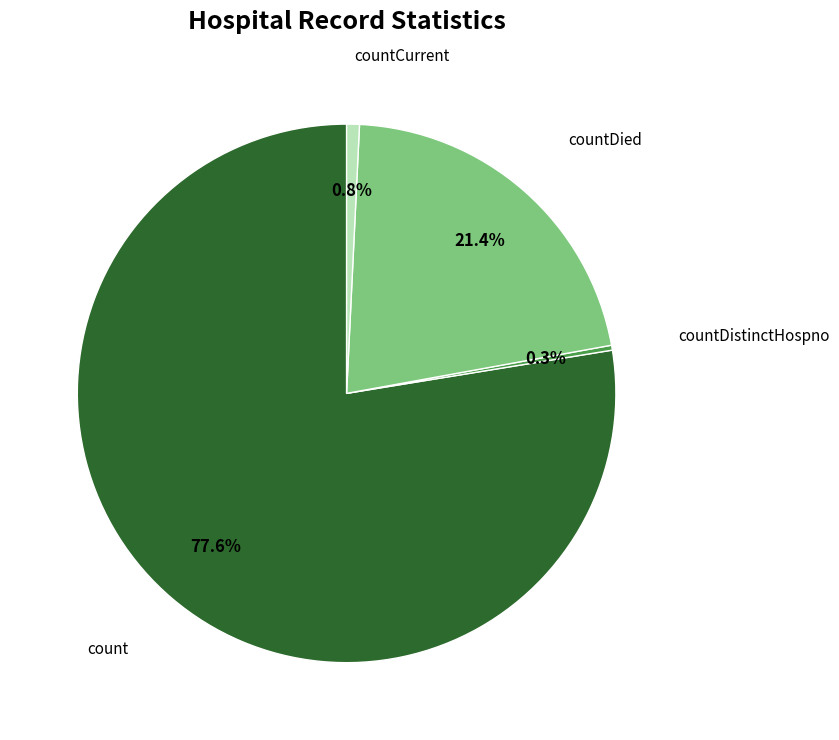

Between countCurrent and countDied, which is larger?

countDied